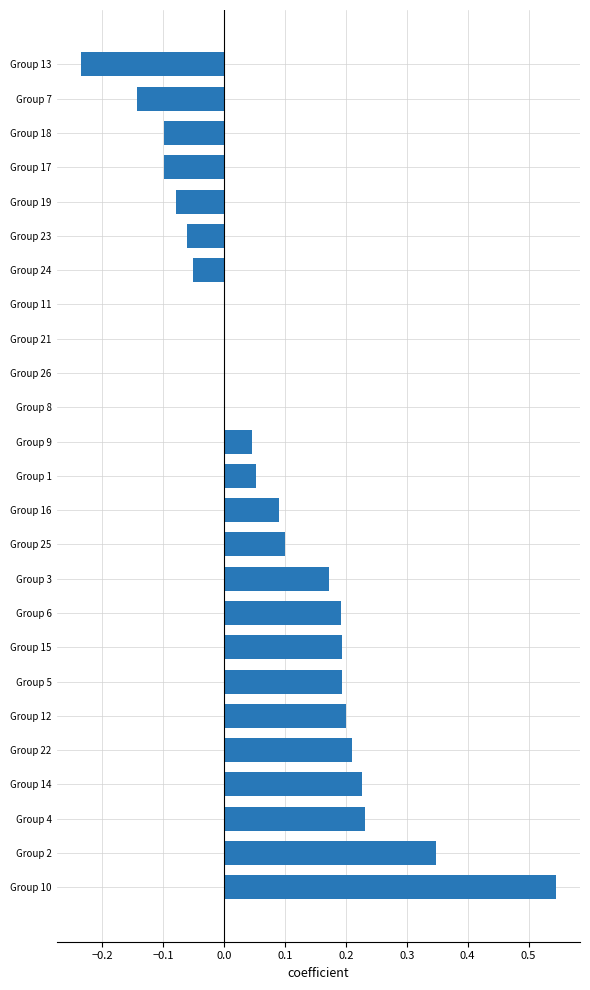

At which category does the chart reach its peak across all series?

Group 10